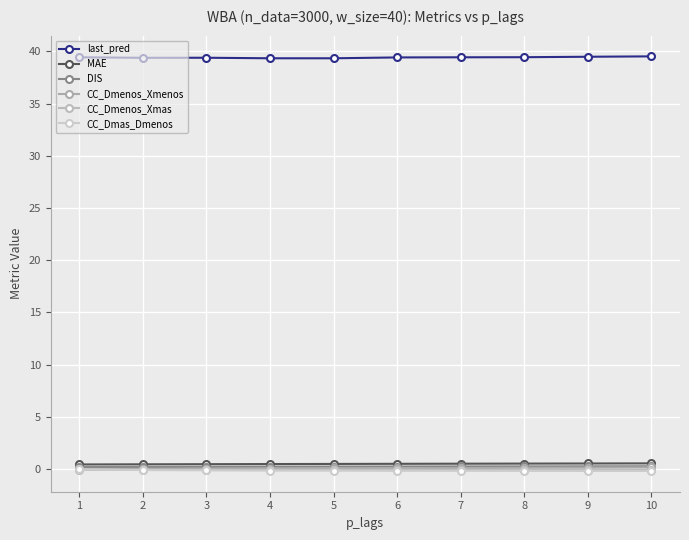

What is the difference between the maximum and minimum values in the last_pred series?

0.2